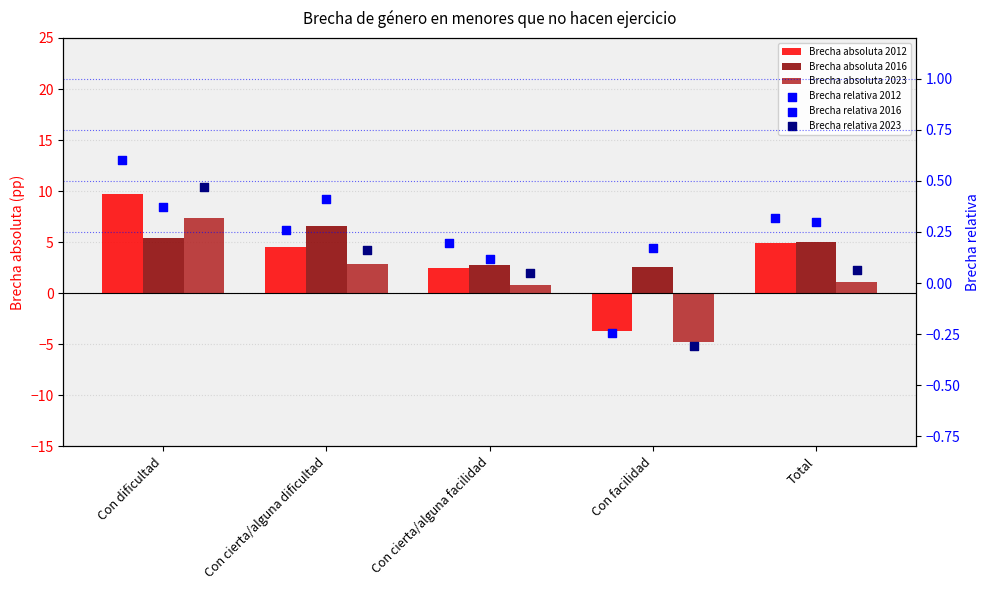

Which series has the largest total across all categories?

Brecha absoluta 2016